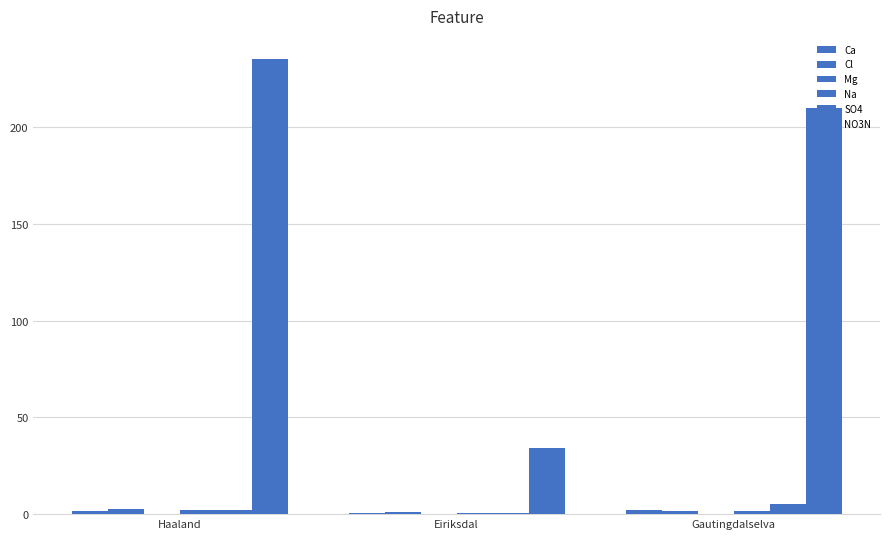

Reading left to right, what are all the values shown in this chart?

Ca: Haaland=1.5	Eiriksdal=0.3	Gautingdalselva=2.3
Cl: Haaland=2.8	Eiriksdal=1.2	Gautingdalselva=1.8
Mg: Haaland=0.3	Eiriksdal=0.1	Gautingdalselva=0.3
Na: Haaland=1.9	Eiriksdal=0.8	Gautingdalselva=1.5
SO4: Haaland=2.0	Eiriksdal=0.6	Gautingdalselva=5.0
NO3N: Haaland=235.3	Eiriksdal=34.4	Gautingdalselva=209.7